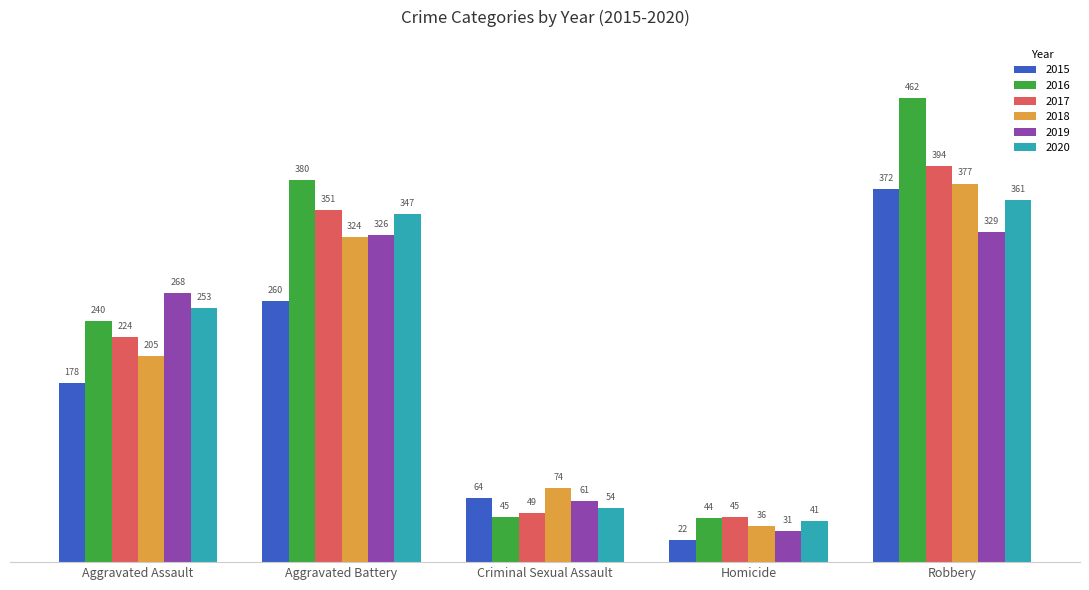

Which series changed the most between Aggravated Assault and Criminal Sexual Assault?

2019